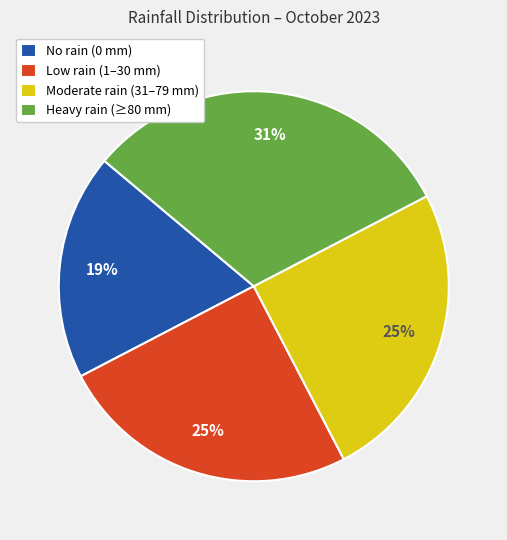

How many slices are in this pie chart?

4